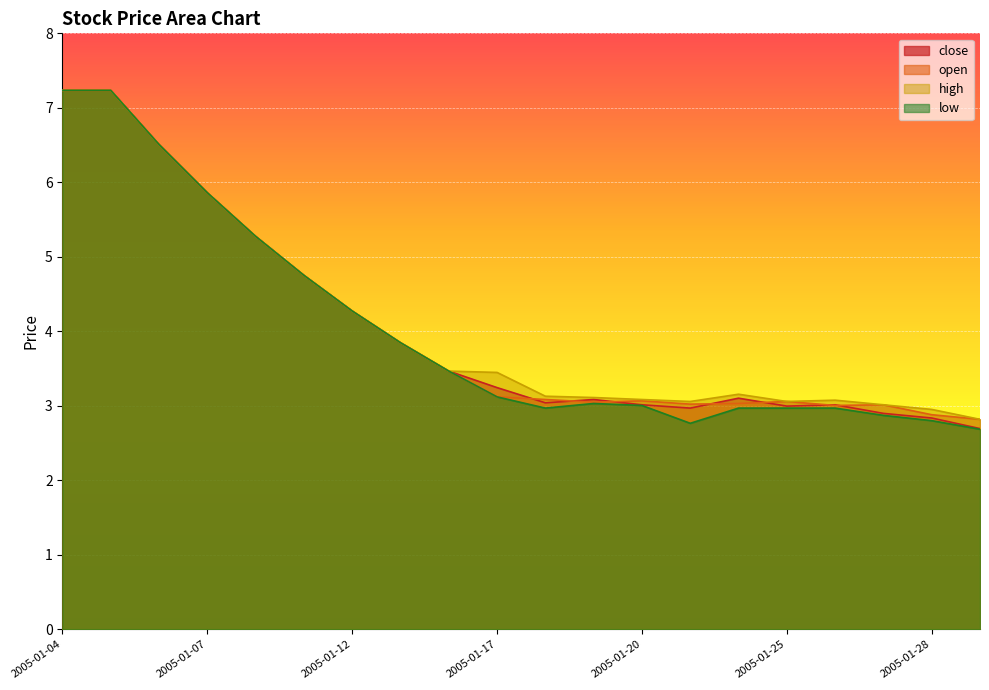

What is the sum of the low values at 2005-01-18 and 2005-01-05?

10.2